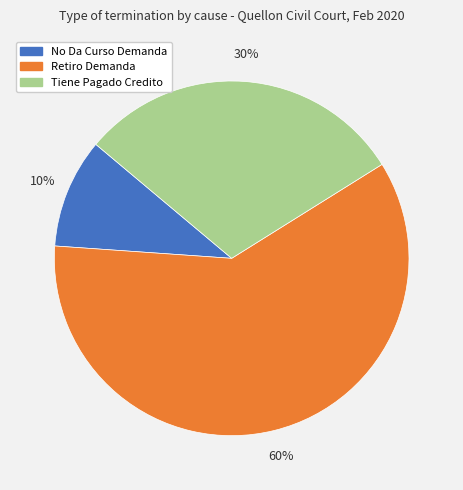

Is the sum of Tiene Pagado Credito and Retiro Demanda greater than half?

Yes